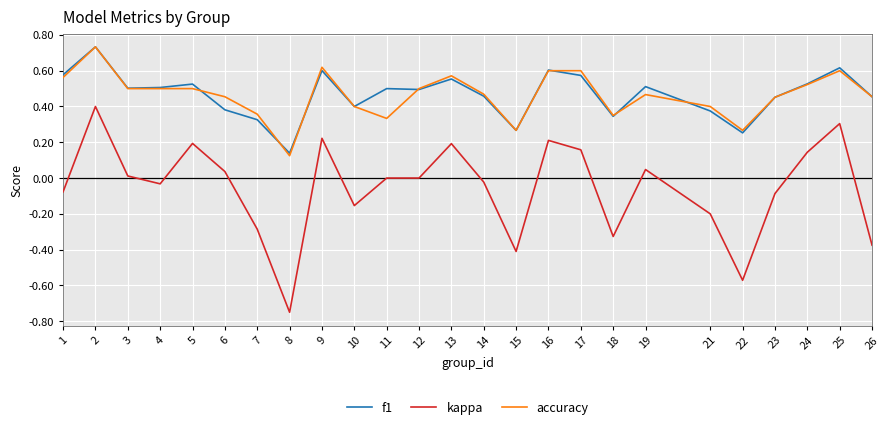

The kappa series shows 0.0 at 16. True or false?

False